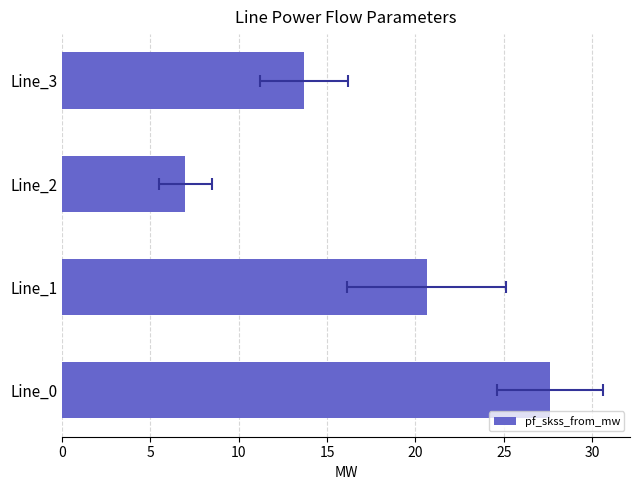

What is the smallest value displayed?

7.0